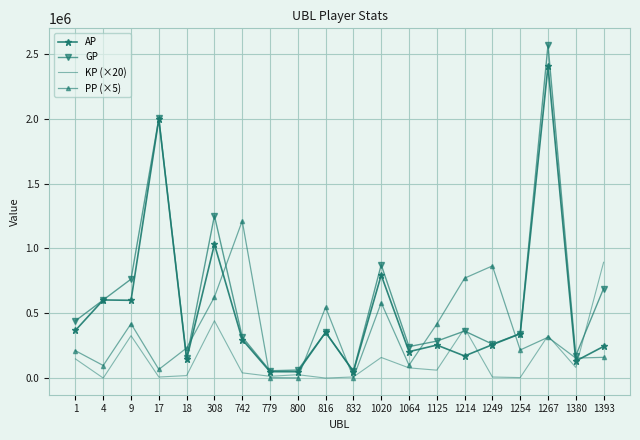

What is the spread (max minus min) of values at 1214?

600352.0